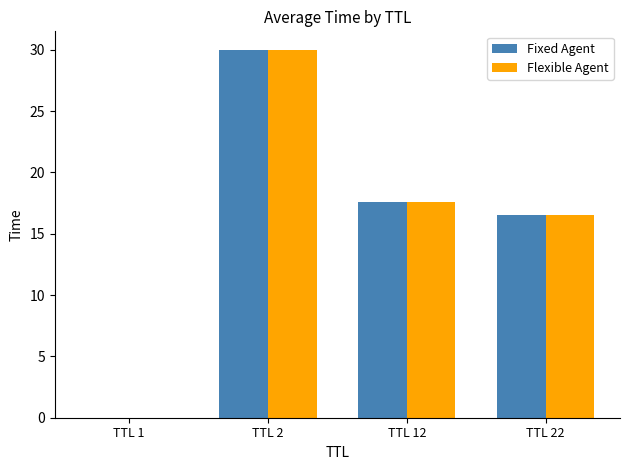

How many groups of bars are there?

4